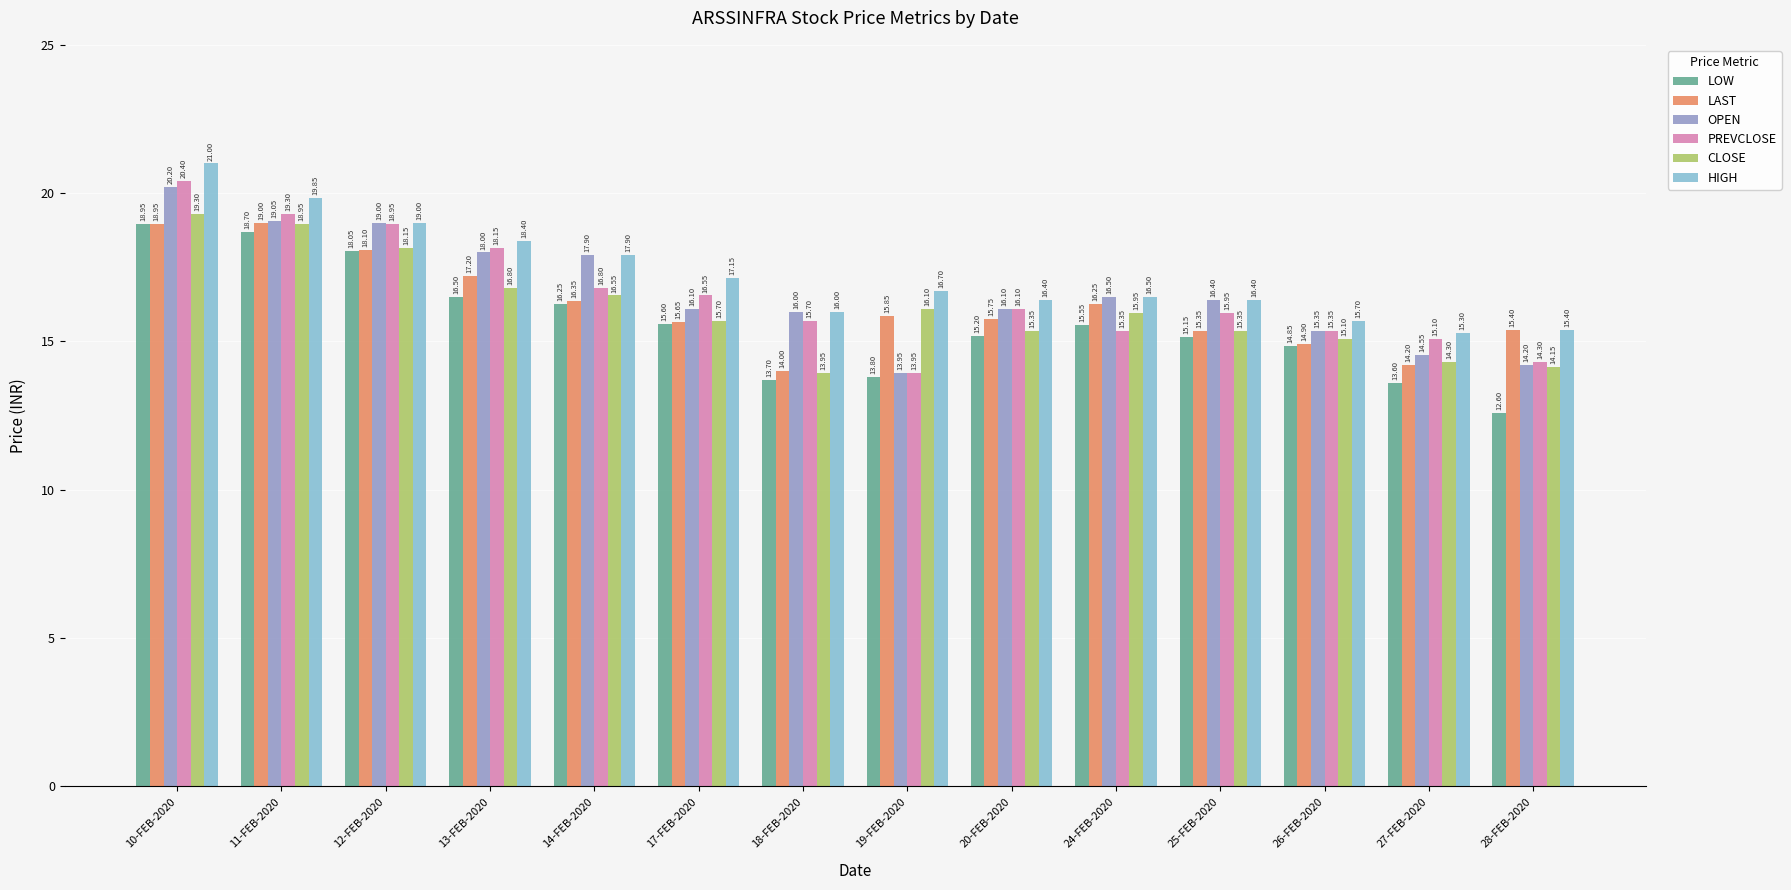

Between 24-FEB-2020 and 25-FEB-2020, which series saw the biggest shift?

LAST